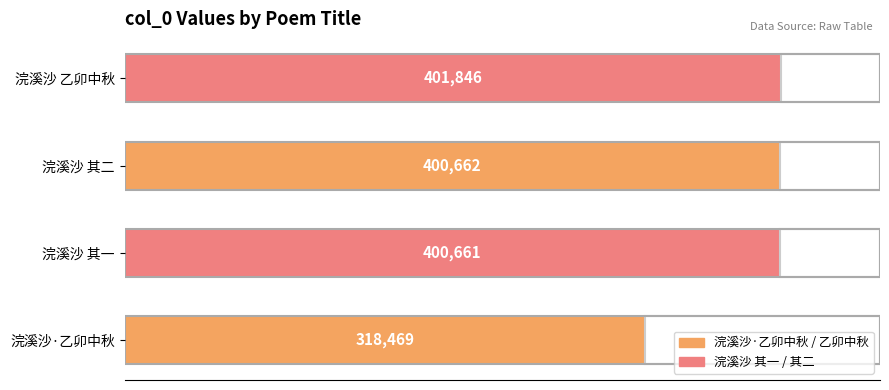

What is the smallest value displayed?

318469